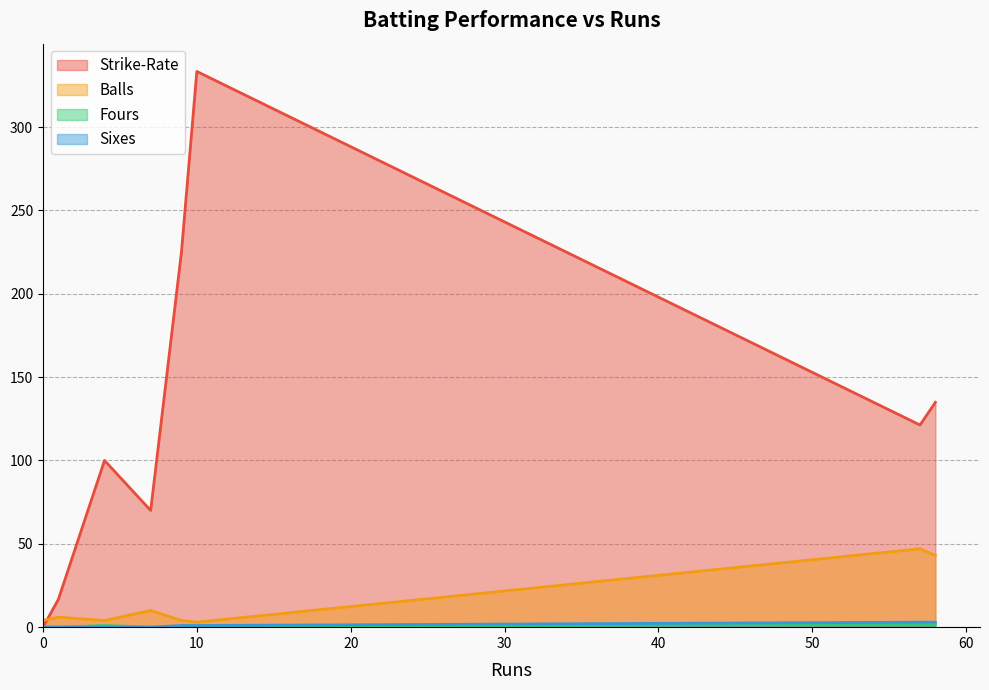

What is the maximum value shown in the chart?

333.3